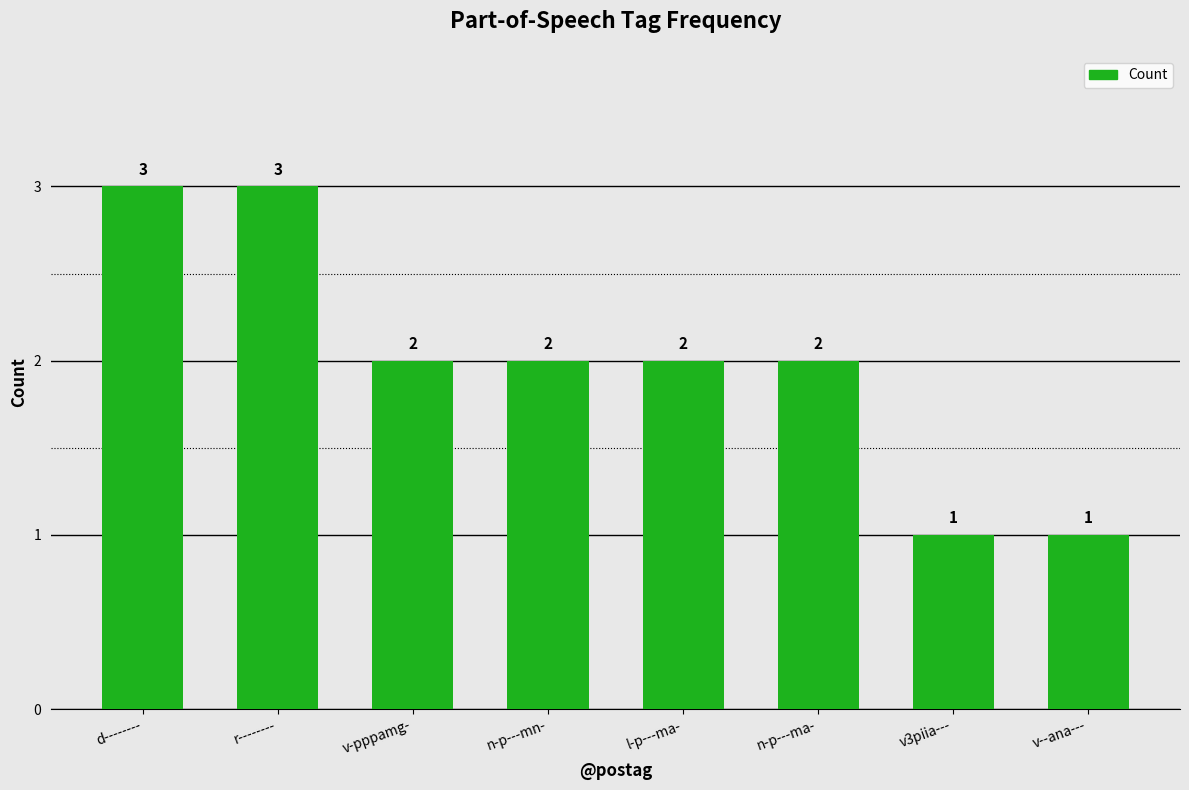

Does the chart contain any negative values?

No